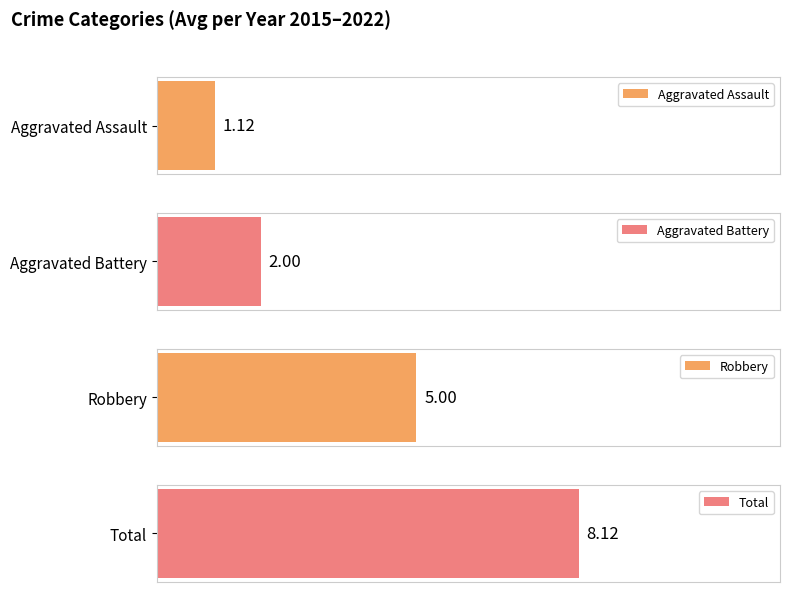

How many distinct data groups are displayed?

4